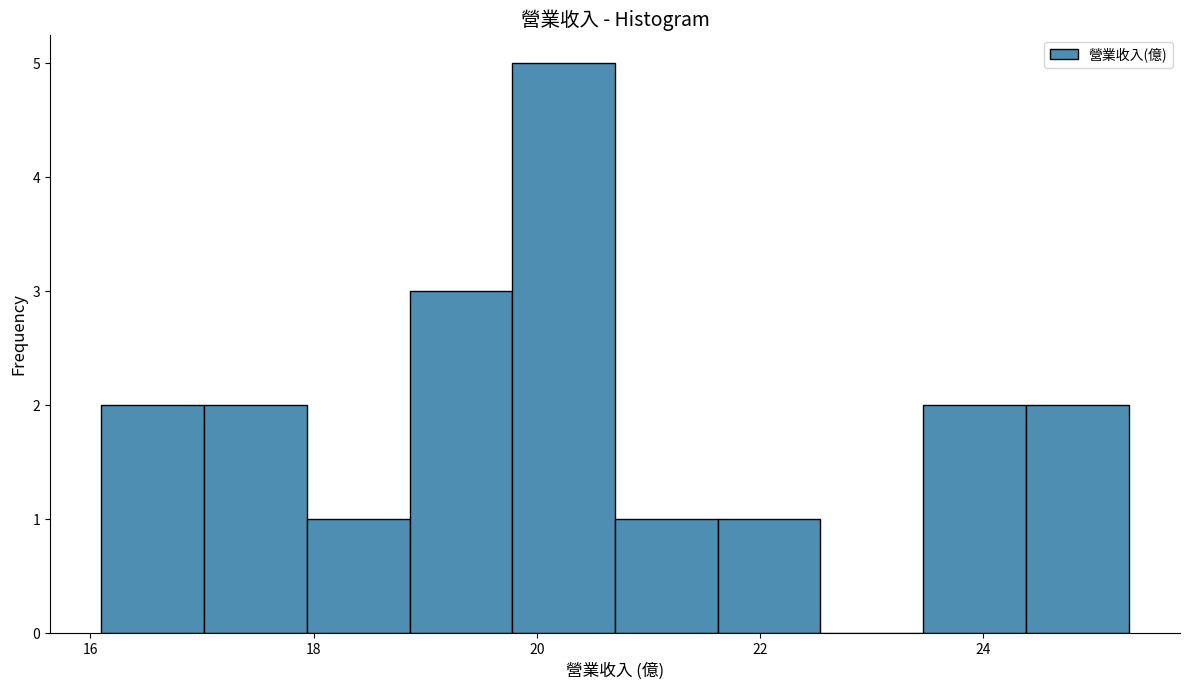

How tall is the bar that spans 23.46 to 24.38 on the x-axis? Neither the bar edges nor the heights are printed on the chart, so give them approximately, as read against the axes.

2